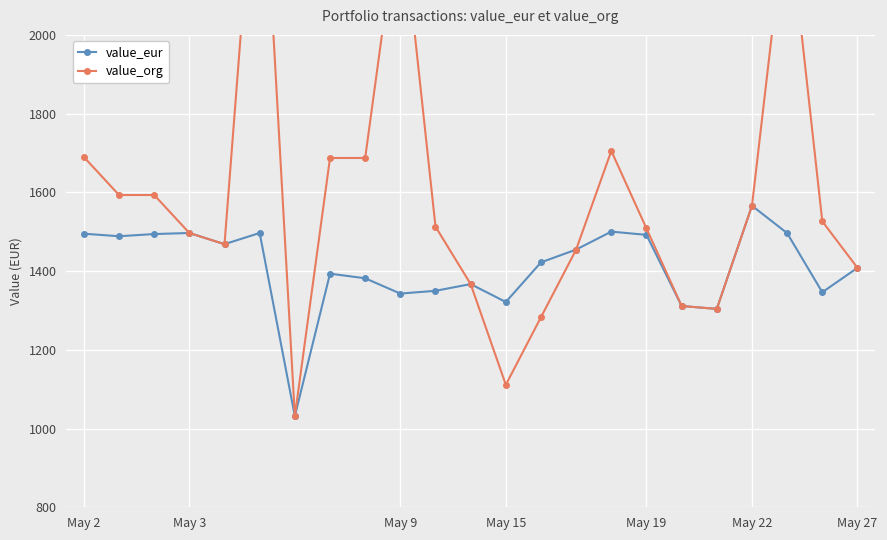

The value_eur series shows 1868.1 at May 27. True or false?

False